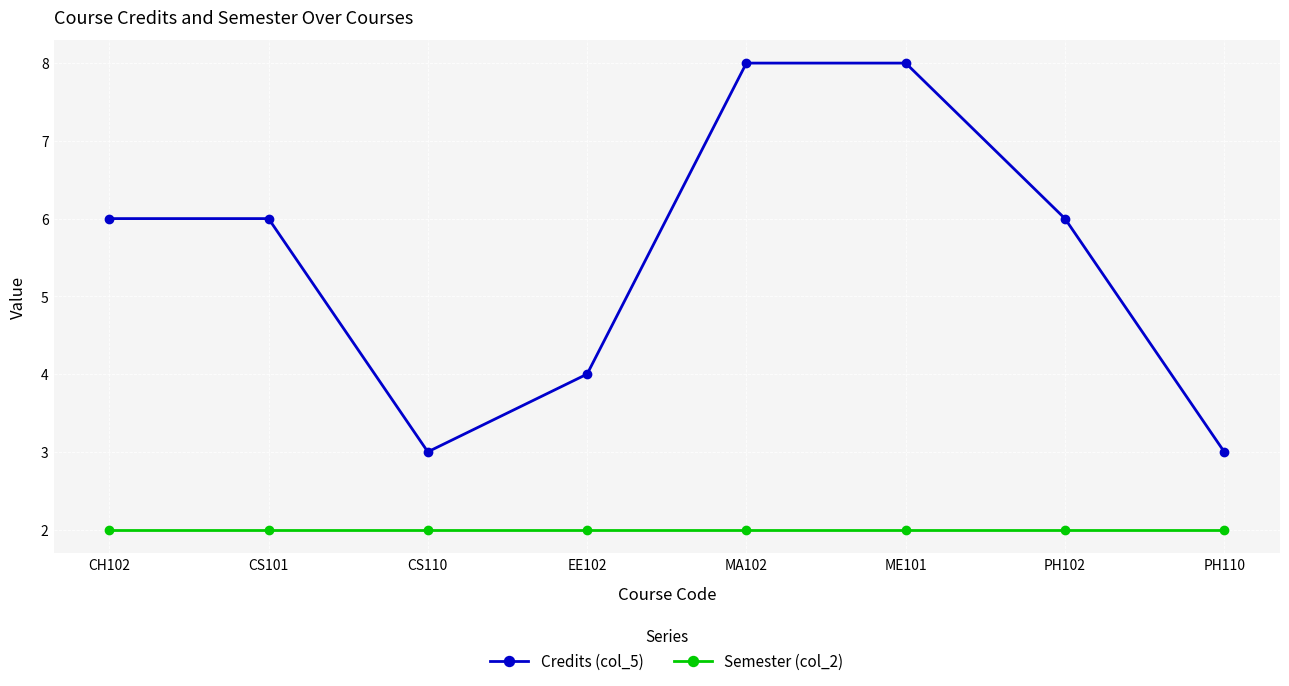

The Semester (col_2) series shows 2 at PH110. True or false?

True